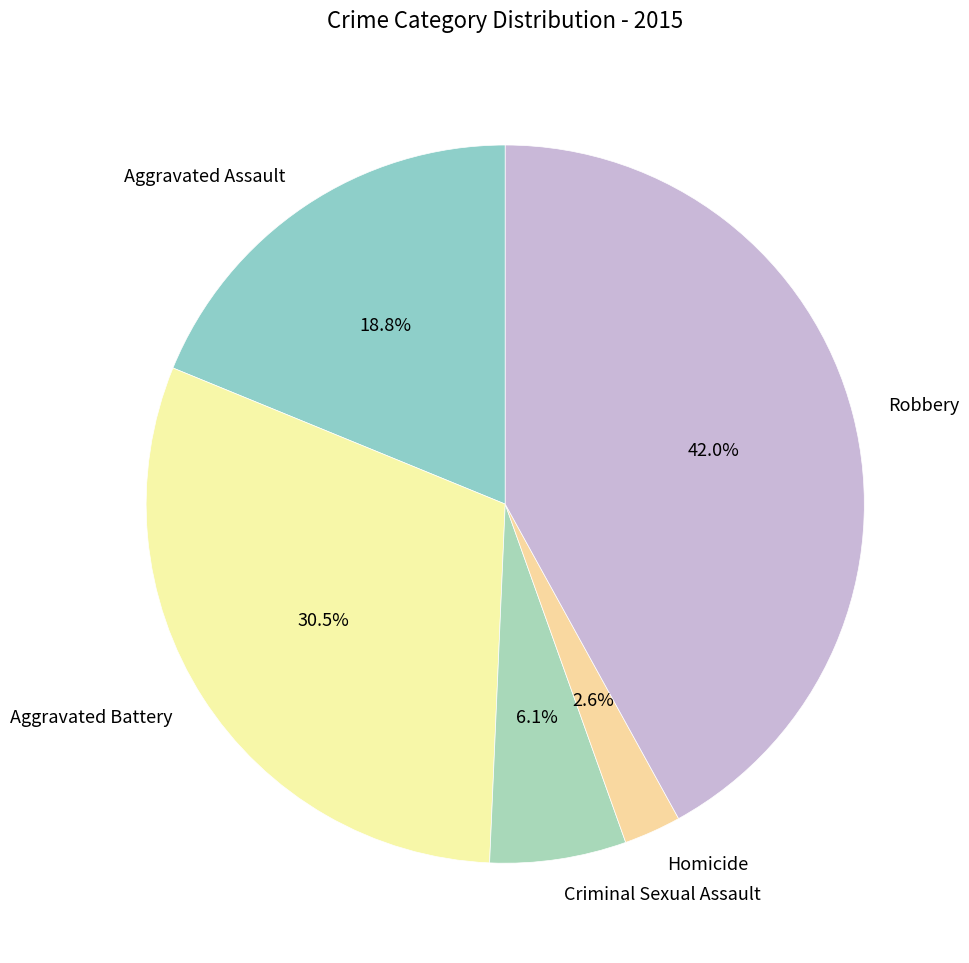

How many slices are in this pie chart?

5